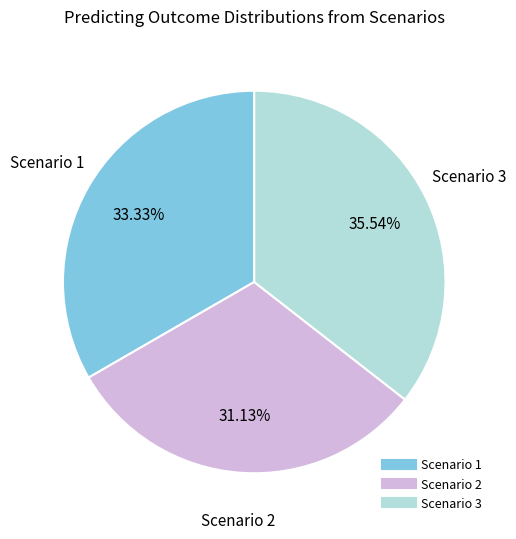

Rank the categories by value from highest to lowest.

Scenario 3, Scenario 1, Scenario 2